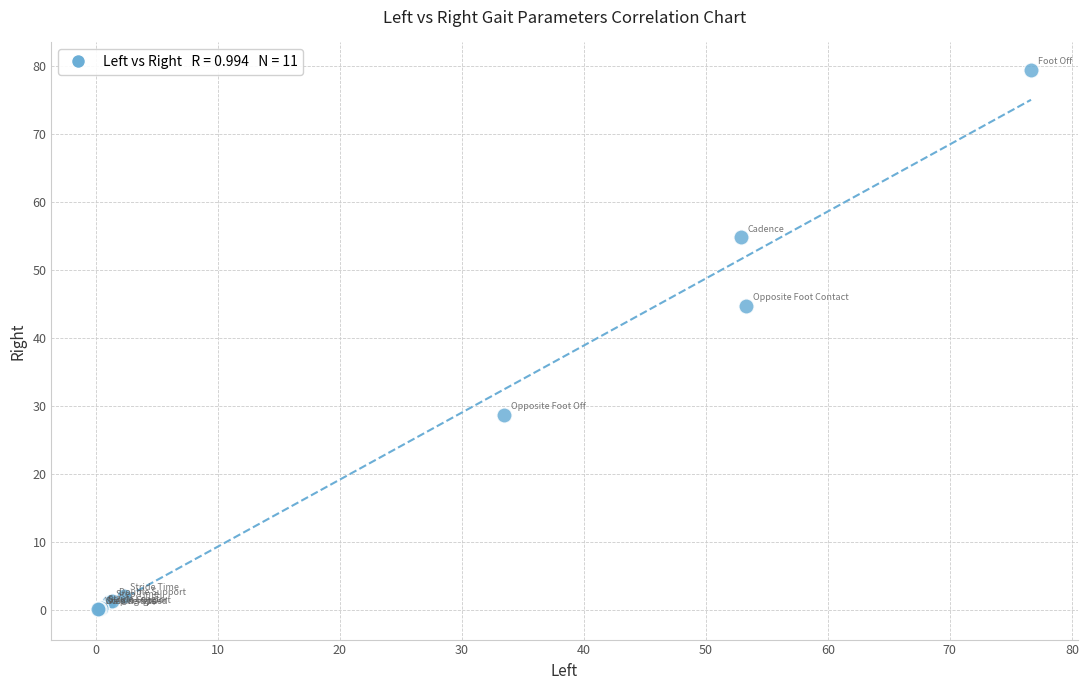

What Y value in the scatter plot is closest to 39?

44.7